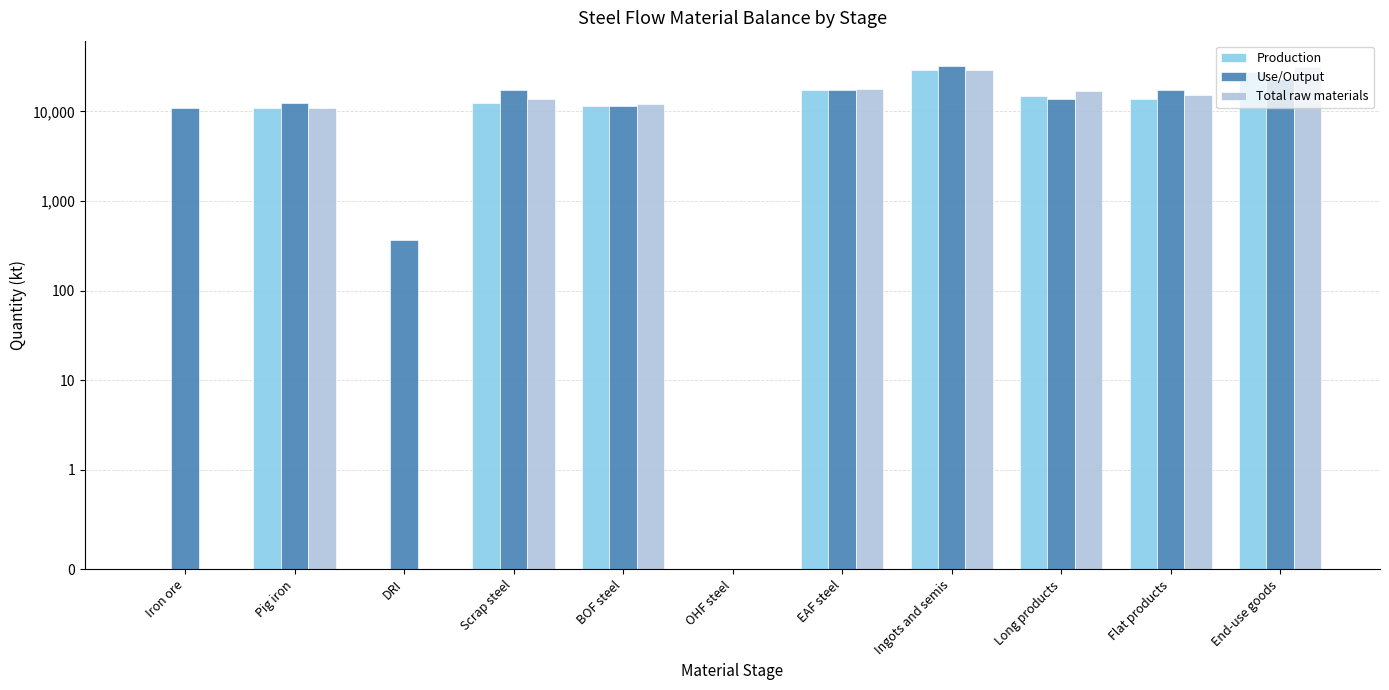

Is the value of Production at Iron ore greater than the value of Use/Output at End-use goods?

No